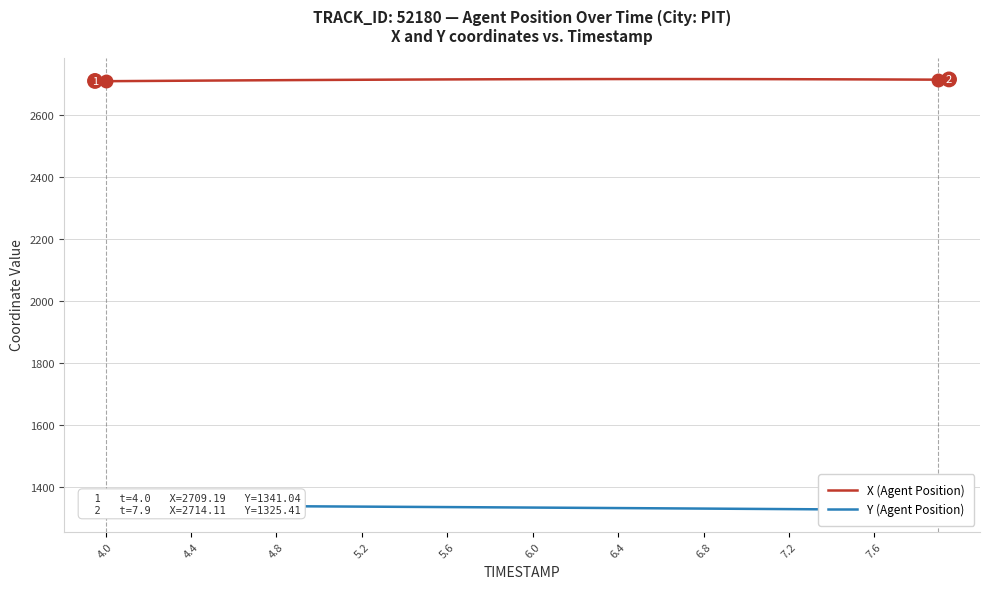

List the series in order of their peak value, highest first.

X (Agent Position), Y (Agent Position)